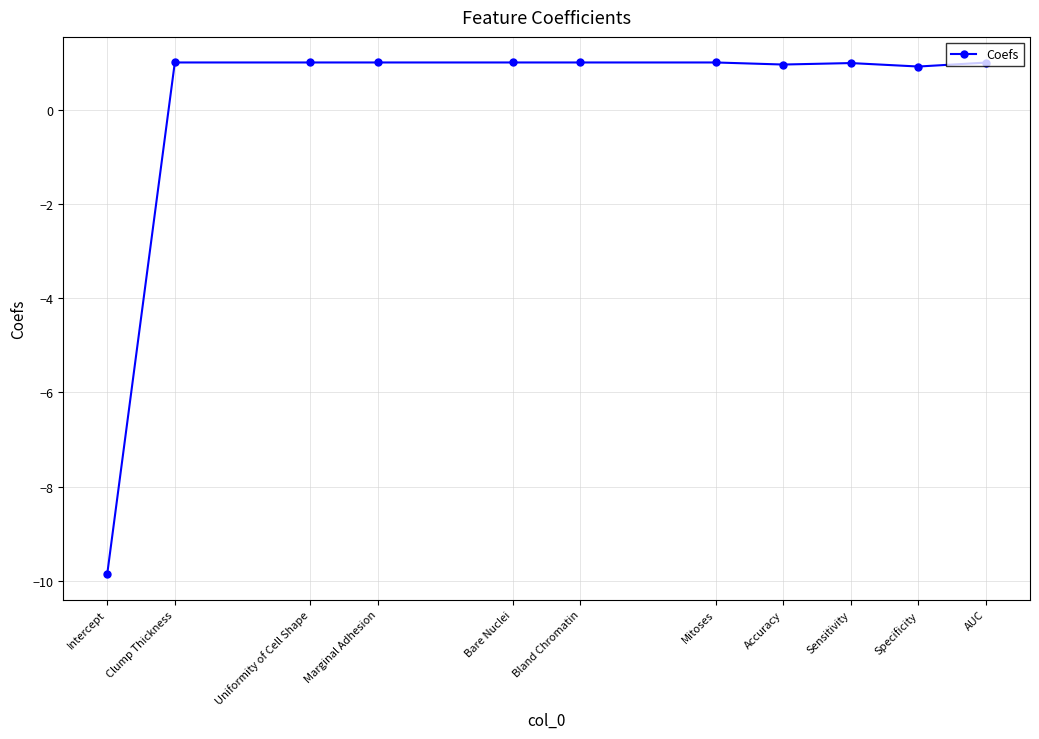

Read the value at Bare Nuclei.

1.0